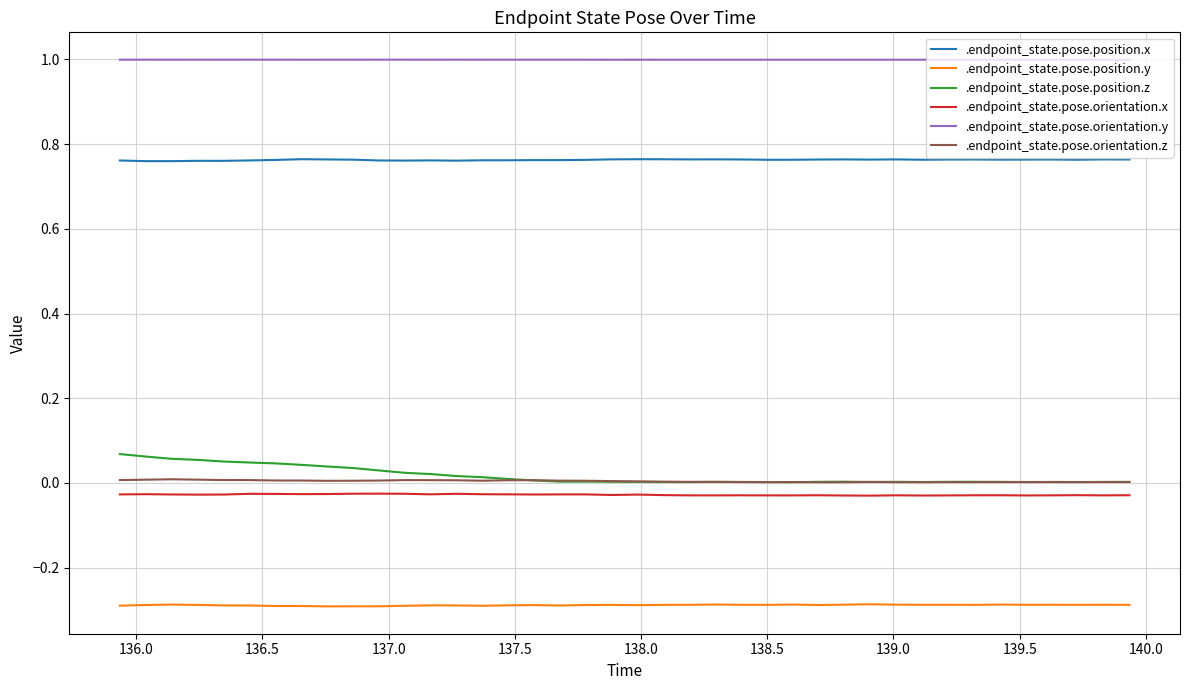

True or false: .endpoint_state.pose.position.z and .endpoint_state.pose.position.x cross at least once.

False